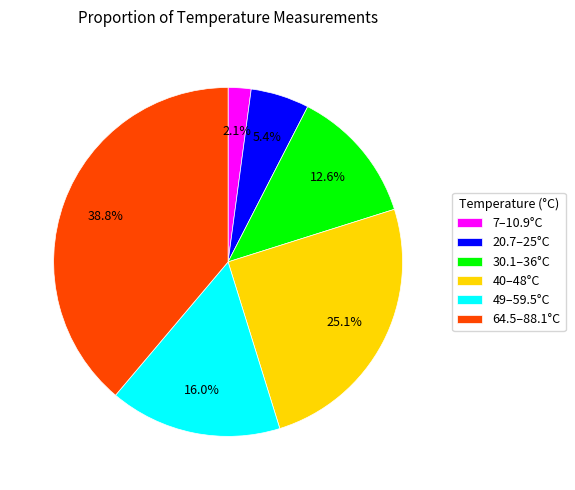

Does 7–10.9°C account for over 50% of the chart?

No